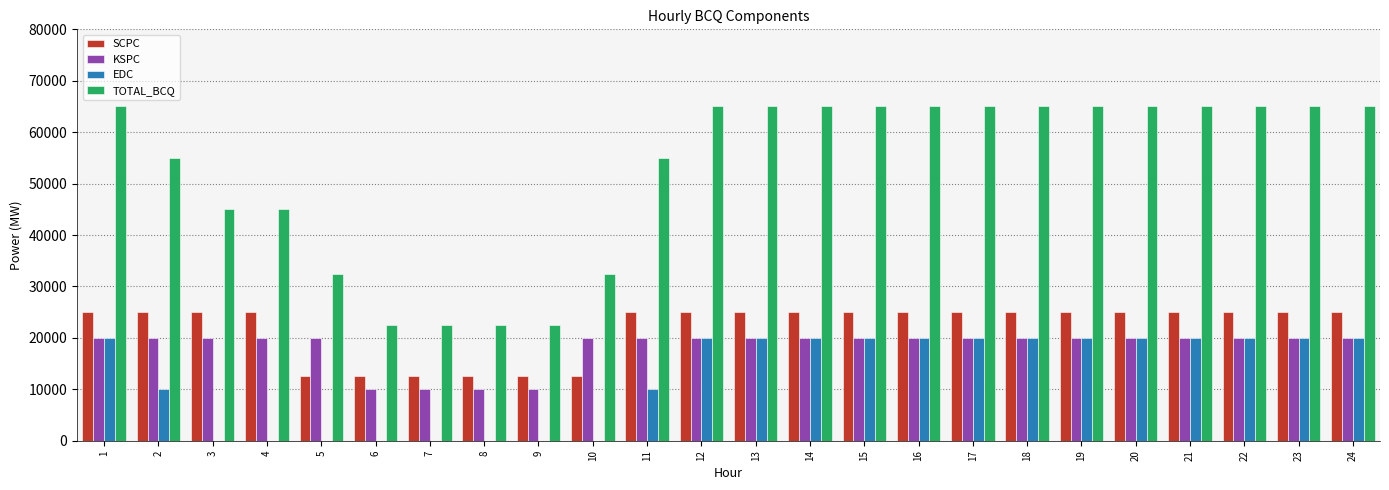

Is the value of TOTAL_BCQ at 16 greater than the value of SCPC at 20?

Yes